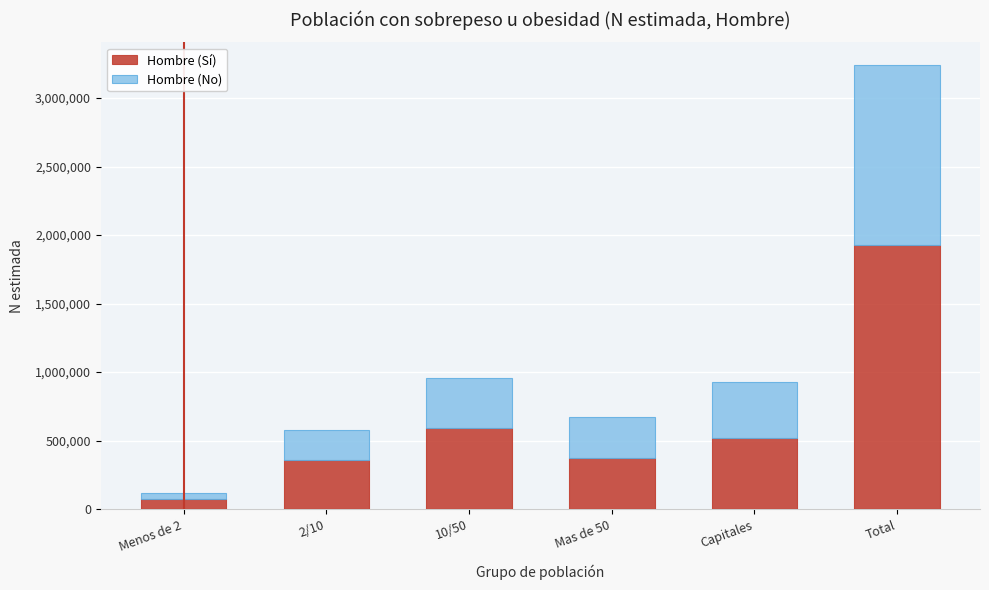

Reading left to right, list the values for the Hombre (Sí) series.

Menos de 2=74461	2/10=360917	10/50=592556	Mas de 50=376324	Capitales=520288	Total=1924545